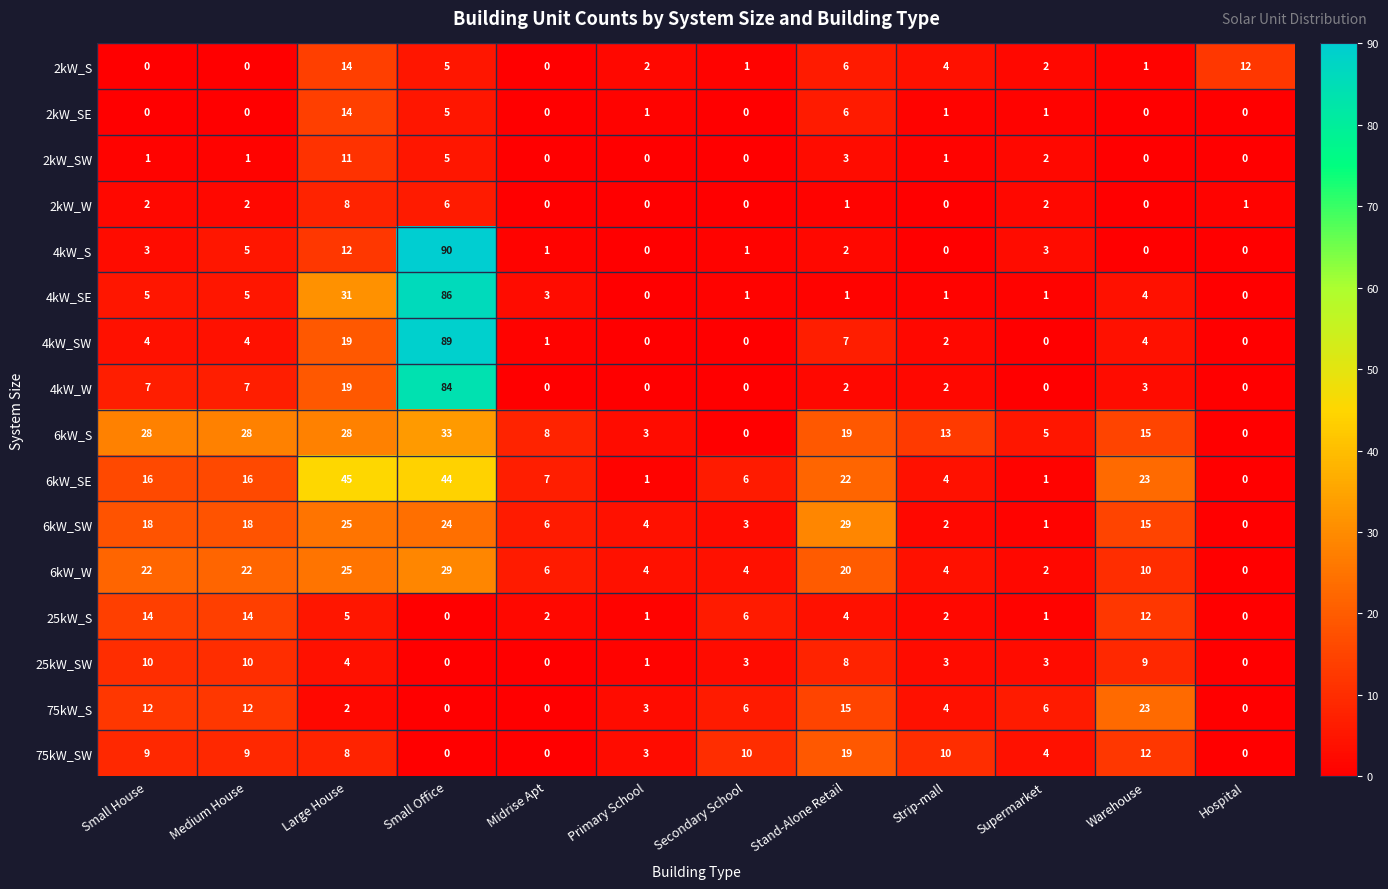

Which series has the largest total across all categories?

6kW_SE